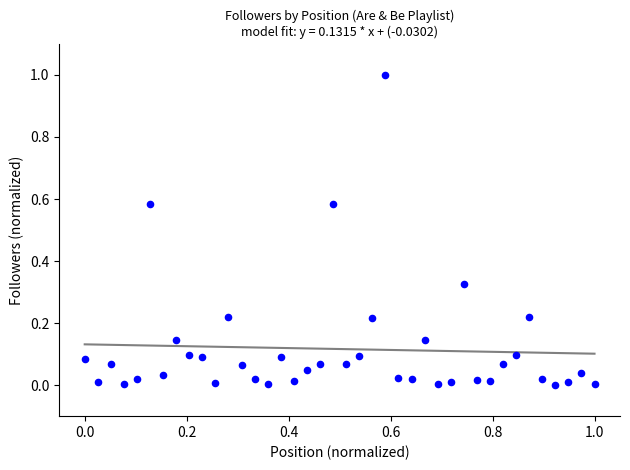

What is the range of Y values (max minus min)?

1.0